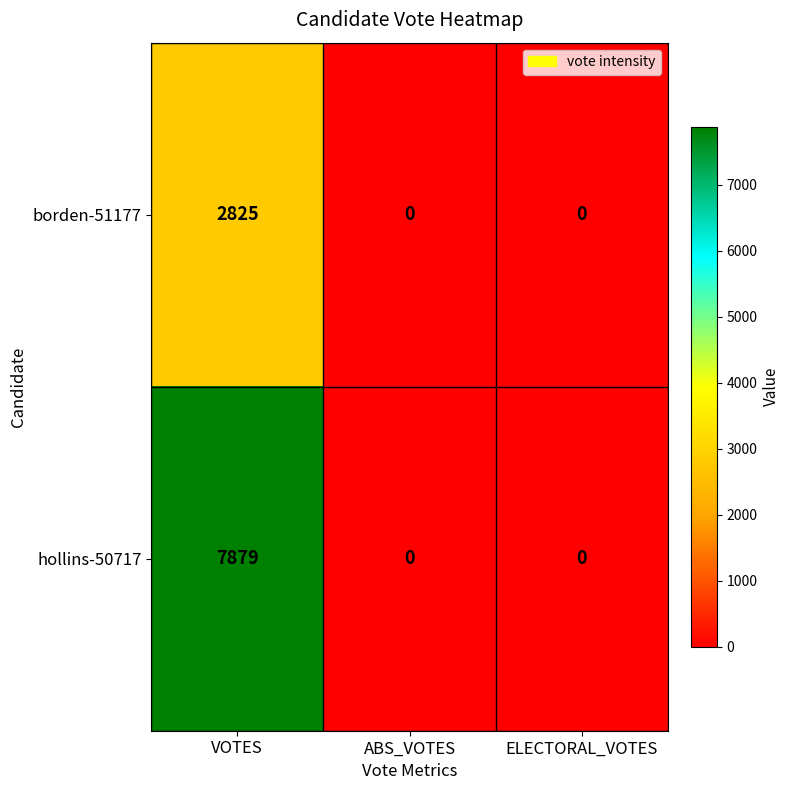

What is the total value across all series at VOTES?

10704